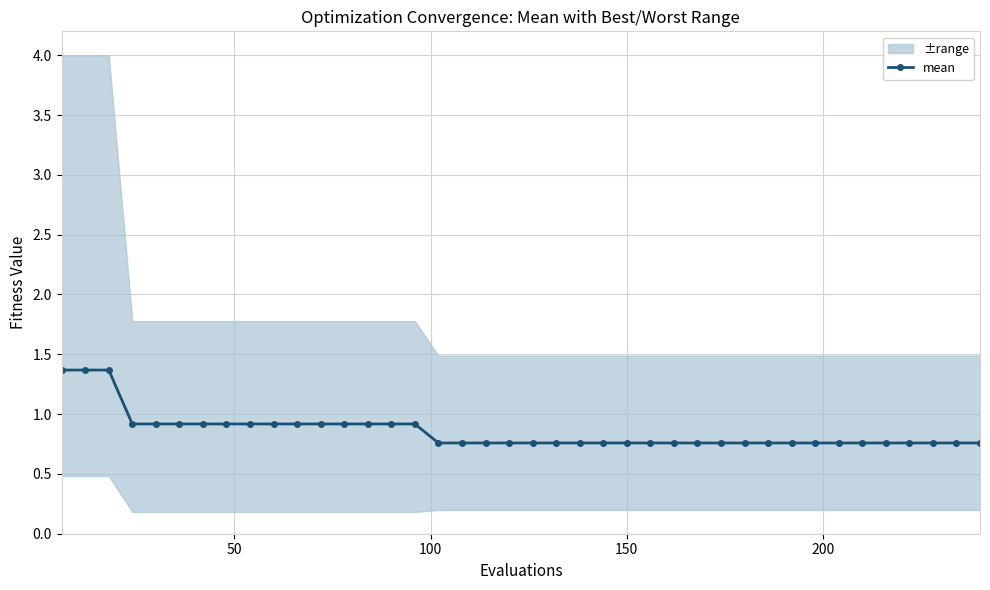

How many lines are shown in the chart?

1